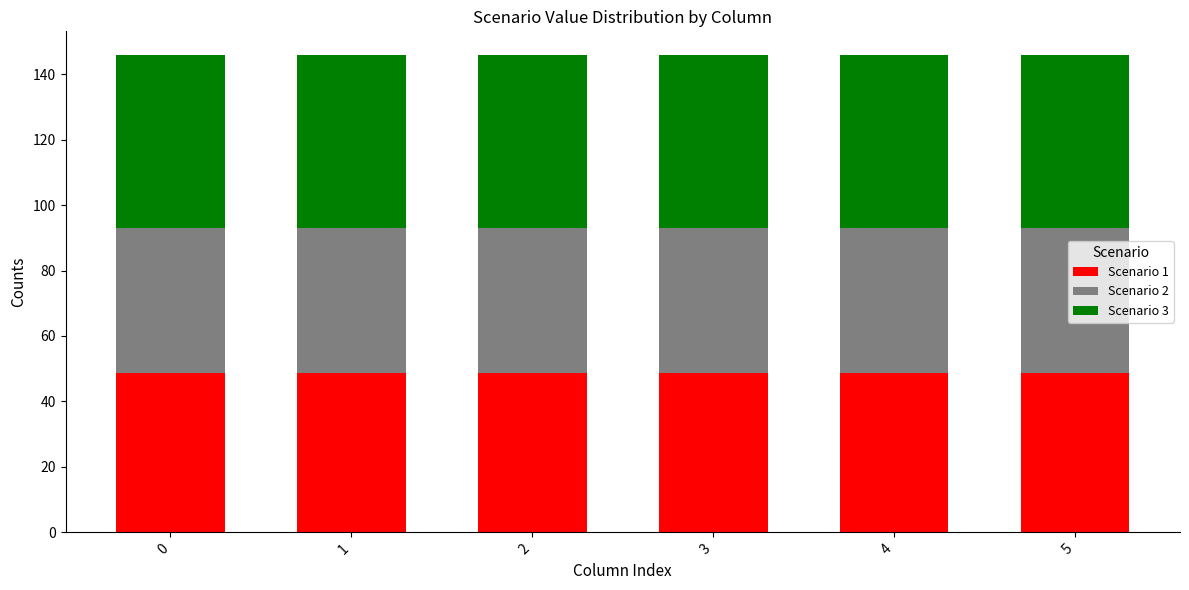

What is the total value across all series at 1?

145.8